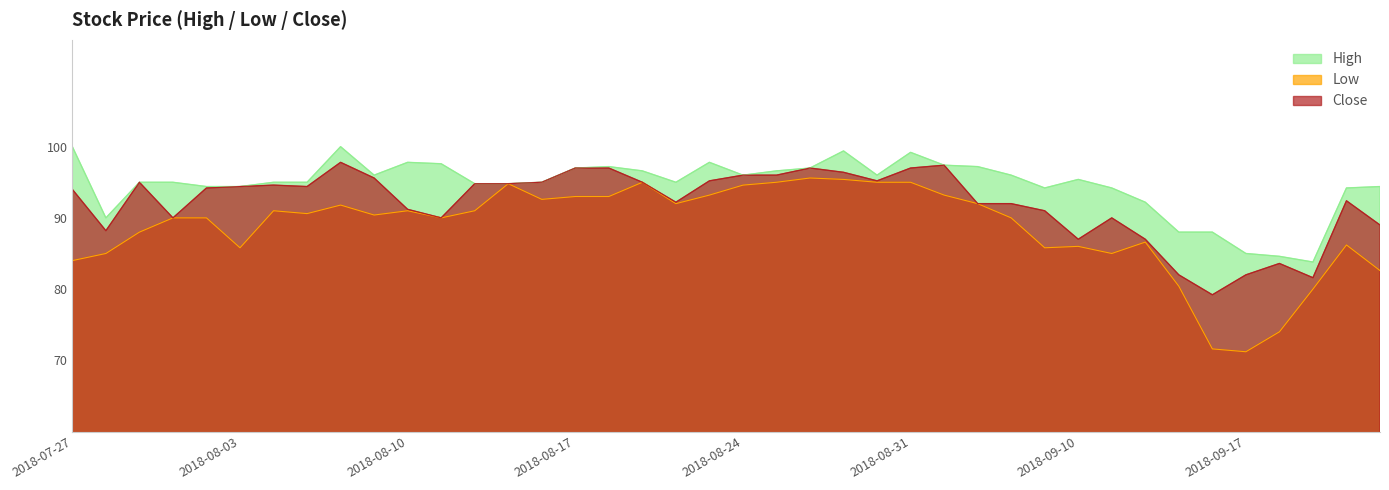

Which series has the largest total across all categories?

High